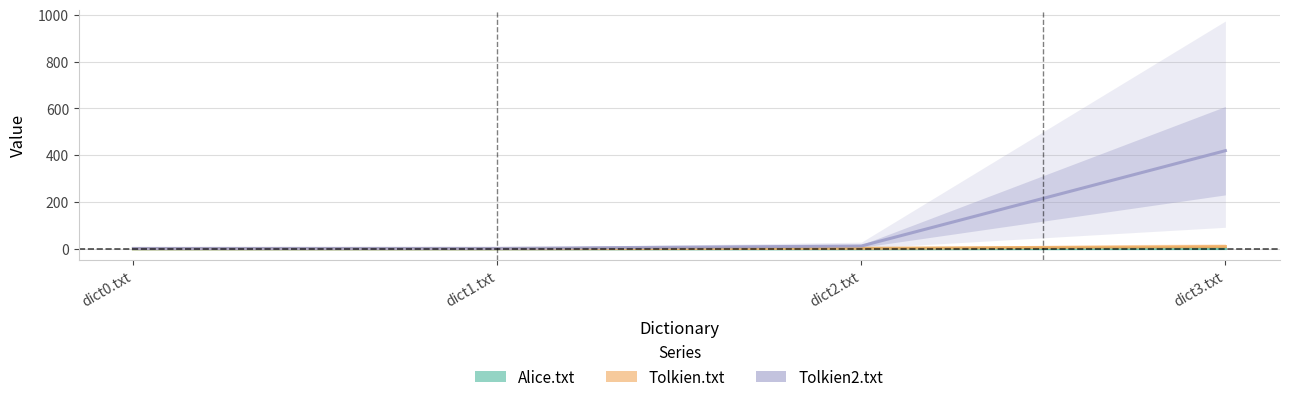

Where is Tolkien.txt nearest to the value 5?

dict2.txt